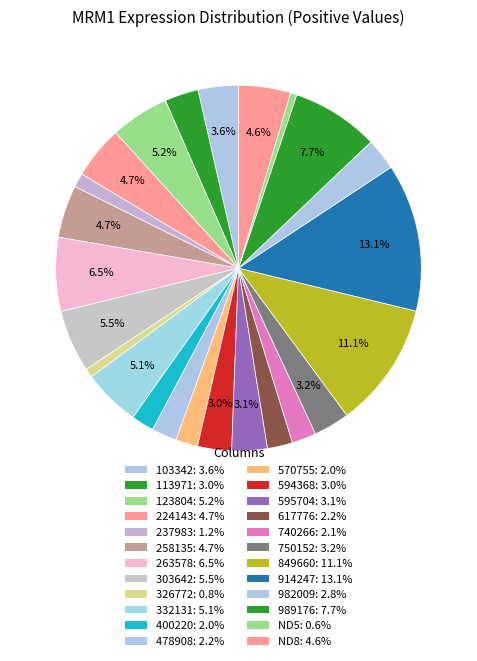

Which has a higher value, 263578 or 332131?

263578